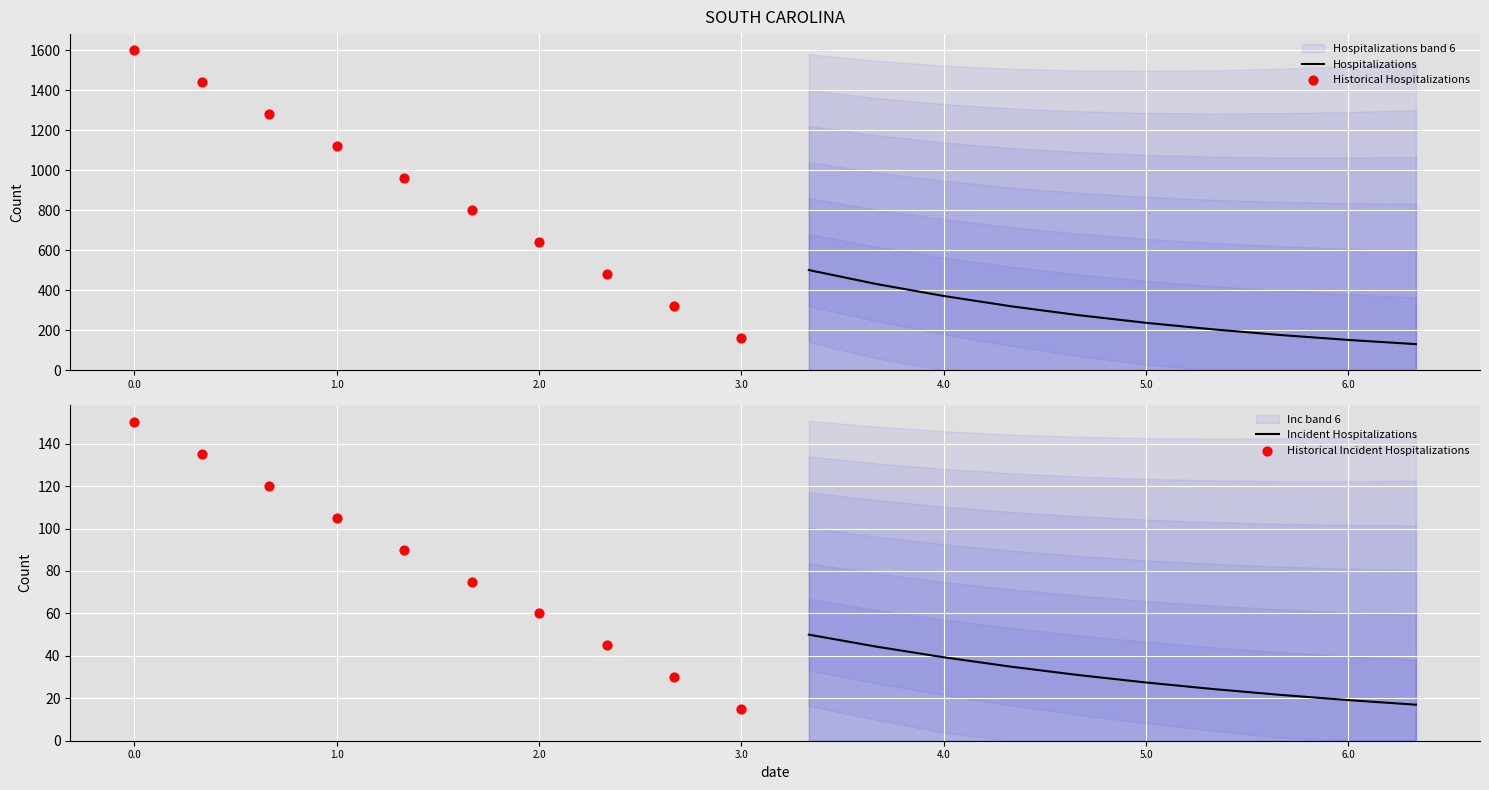

Which series reaches the maximum Y coordinate?

Historical Hospitalizations